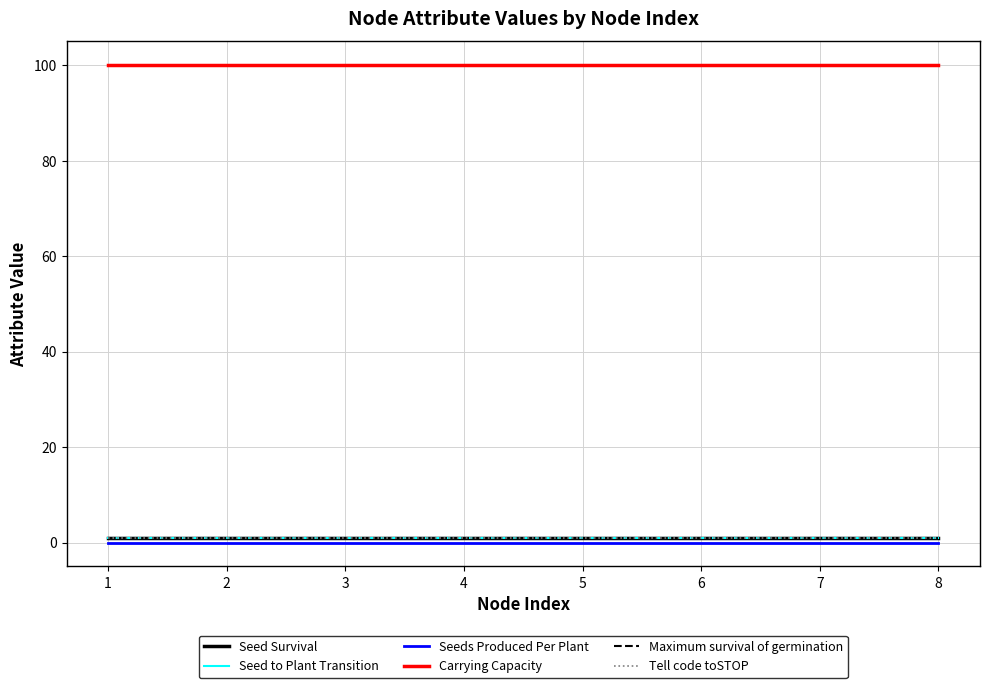

What is the greatest value displayed?

100.0